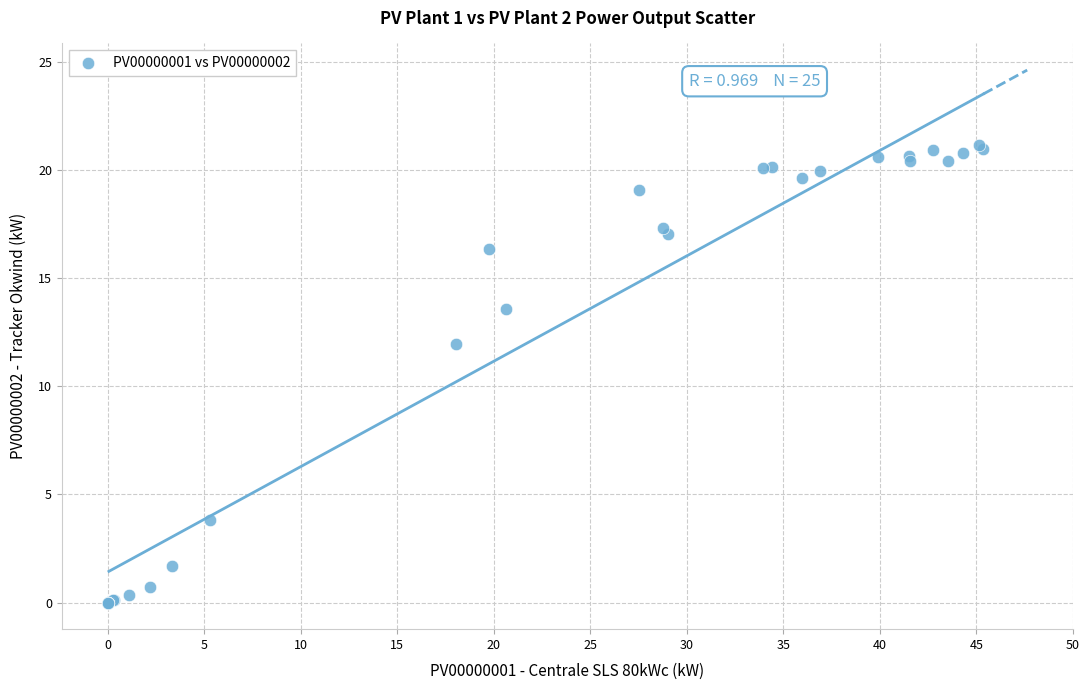

What Y value in the scatter plot is closest to 10?

12.0